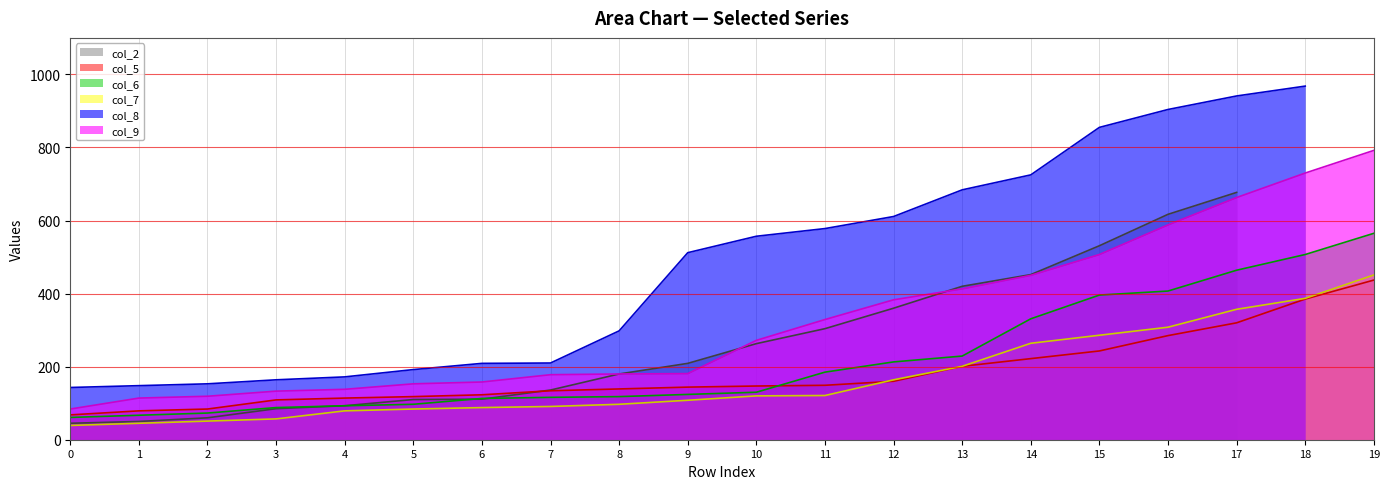

Which series ends up on top after the final intersection of col_6 and col_5?

col_6